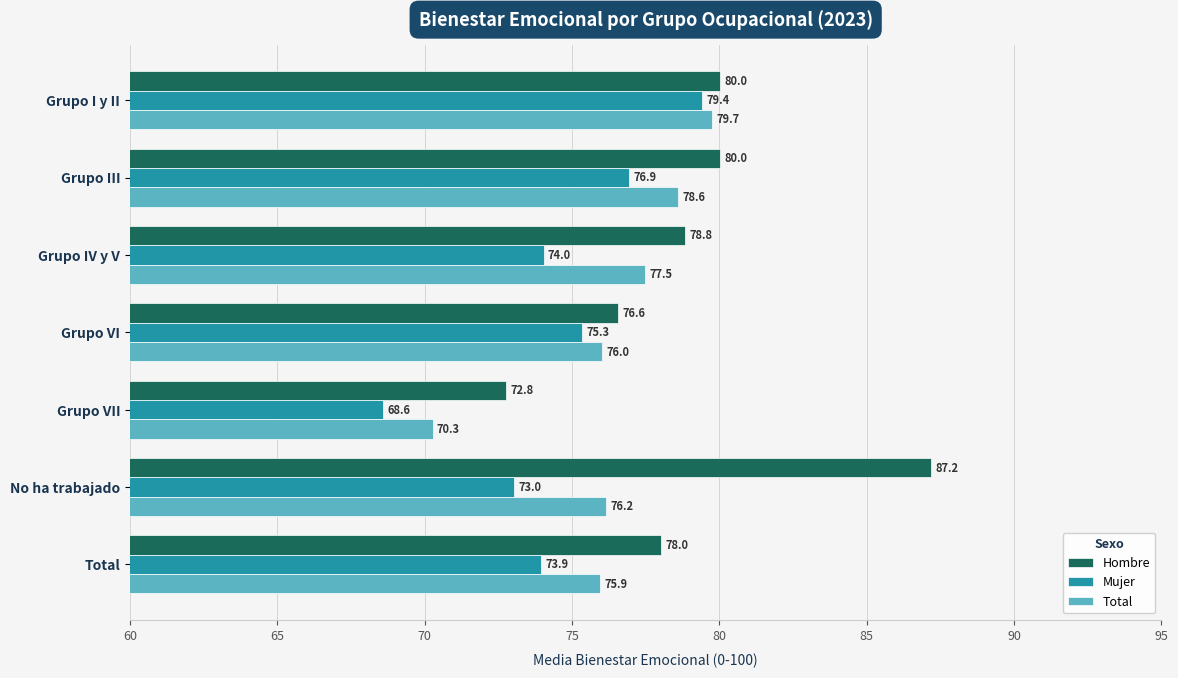

At which category does the chart reach its minimum across all series?

Grupo VII